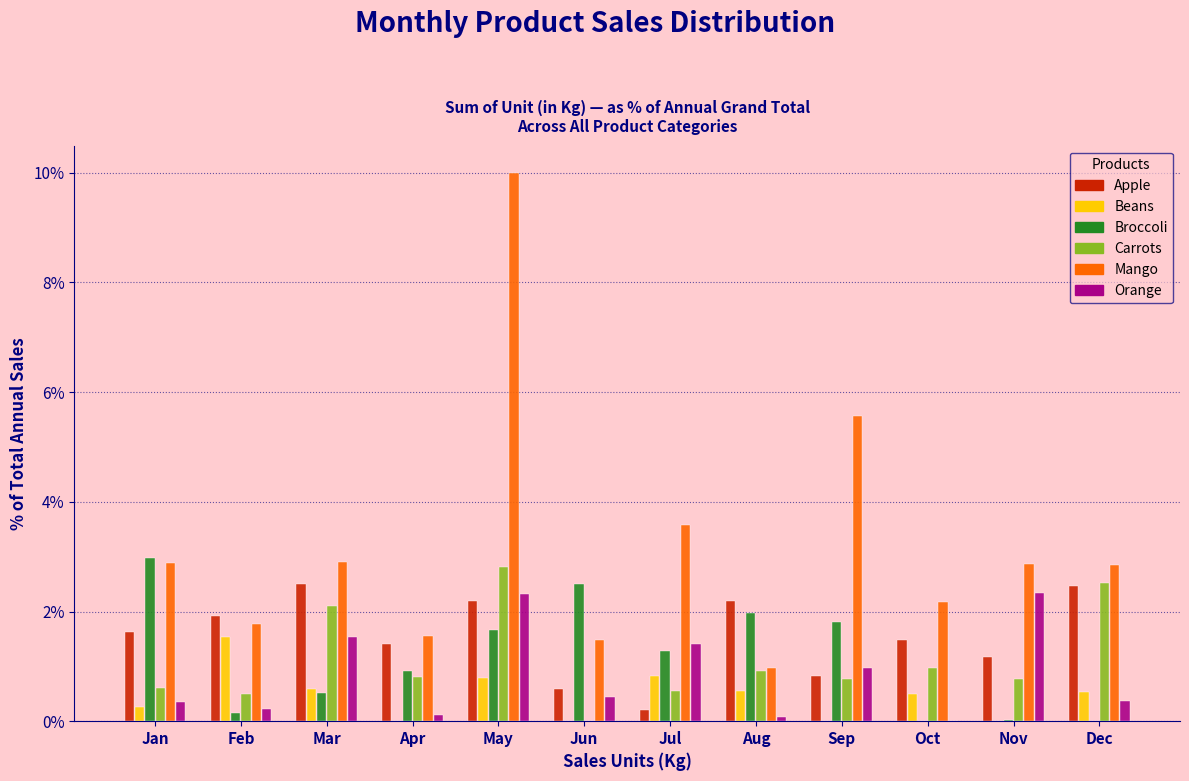

What is the sum of all Carrots values?

13.3